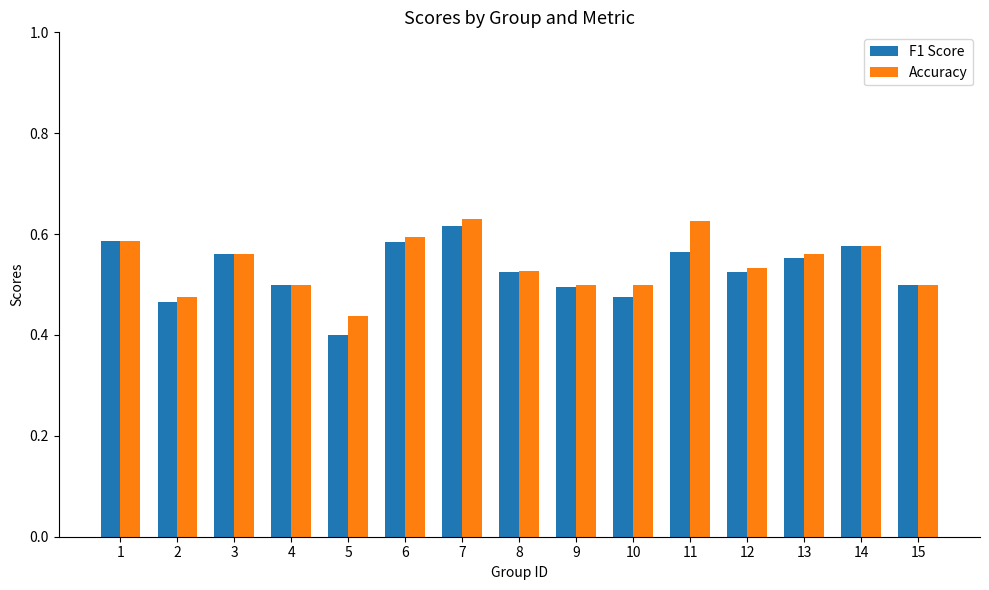

Does the chart contain stacked bars?

No